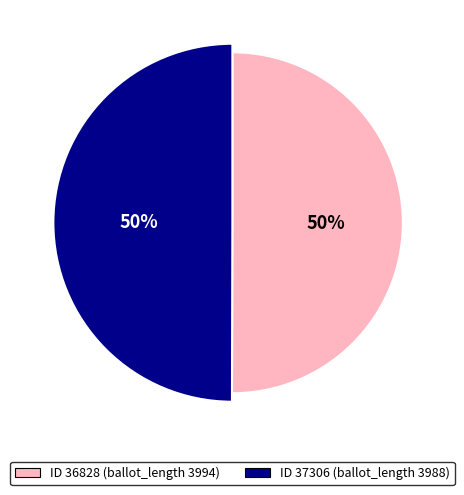

Which category accounts for the majority?

36828